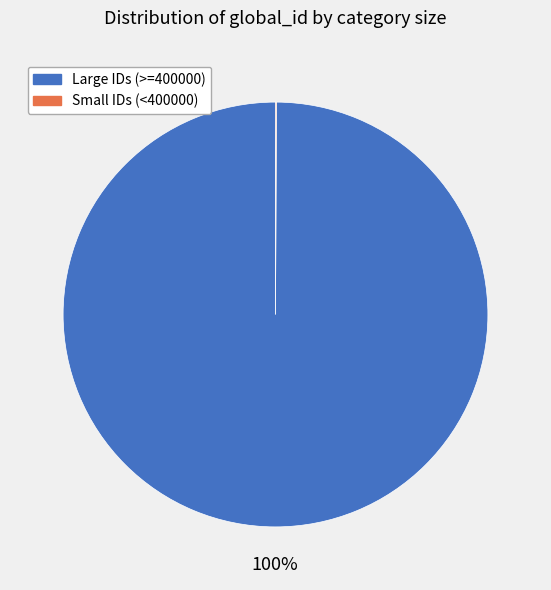

To the nearest percent, what is the average slice percentage?

50%